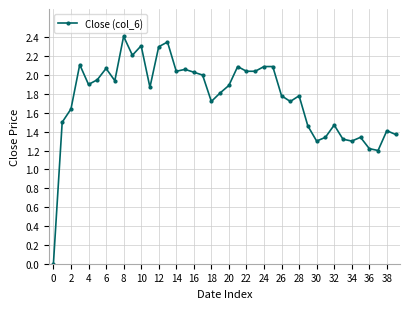

What is the sum of all values?

70.5